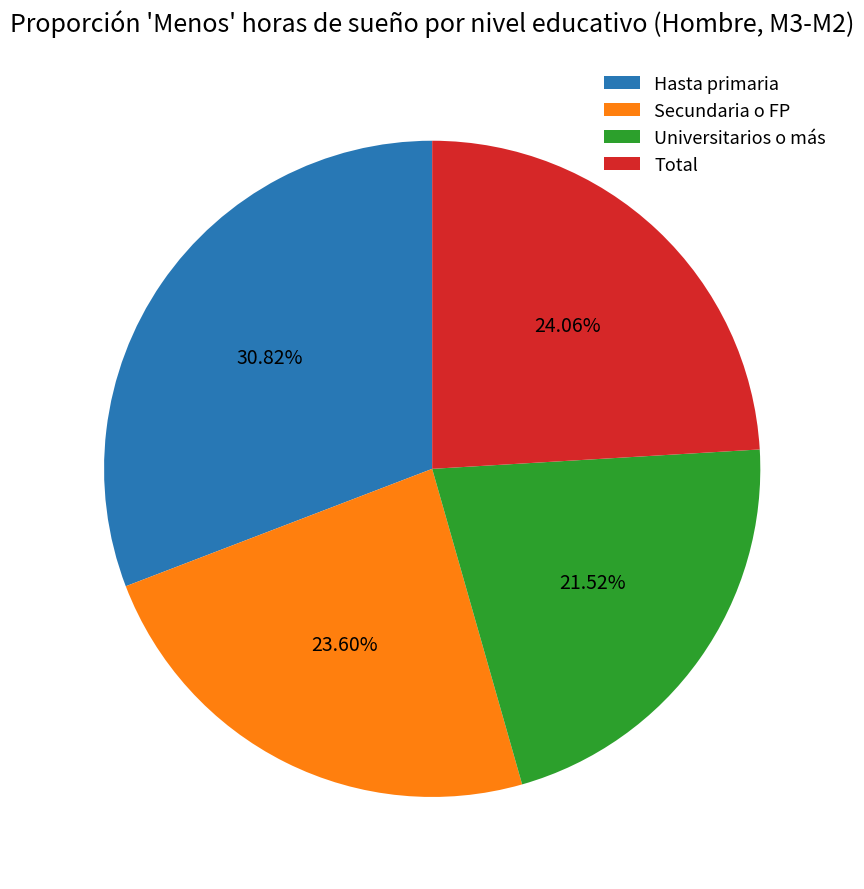

Which has a higher value, Hasta primaria or Total?

Hasta primaria